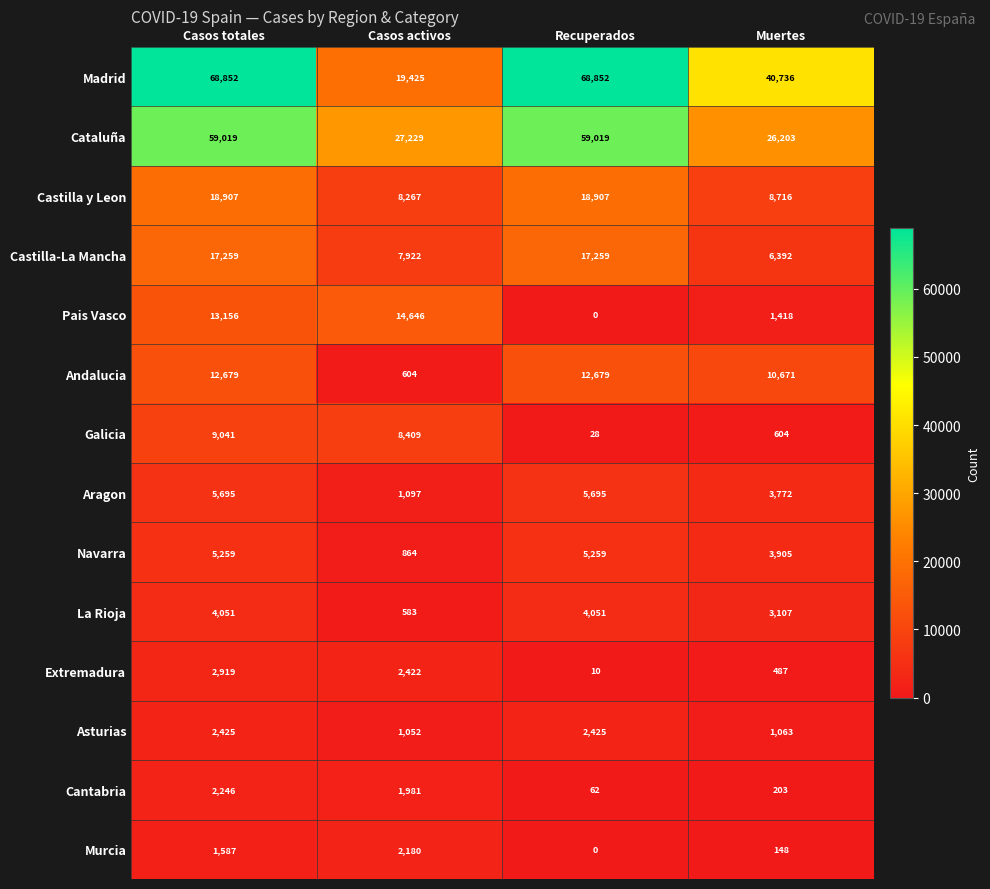

Which series changed the most between Casos totales and Casos activos?

Madrid